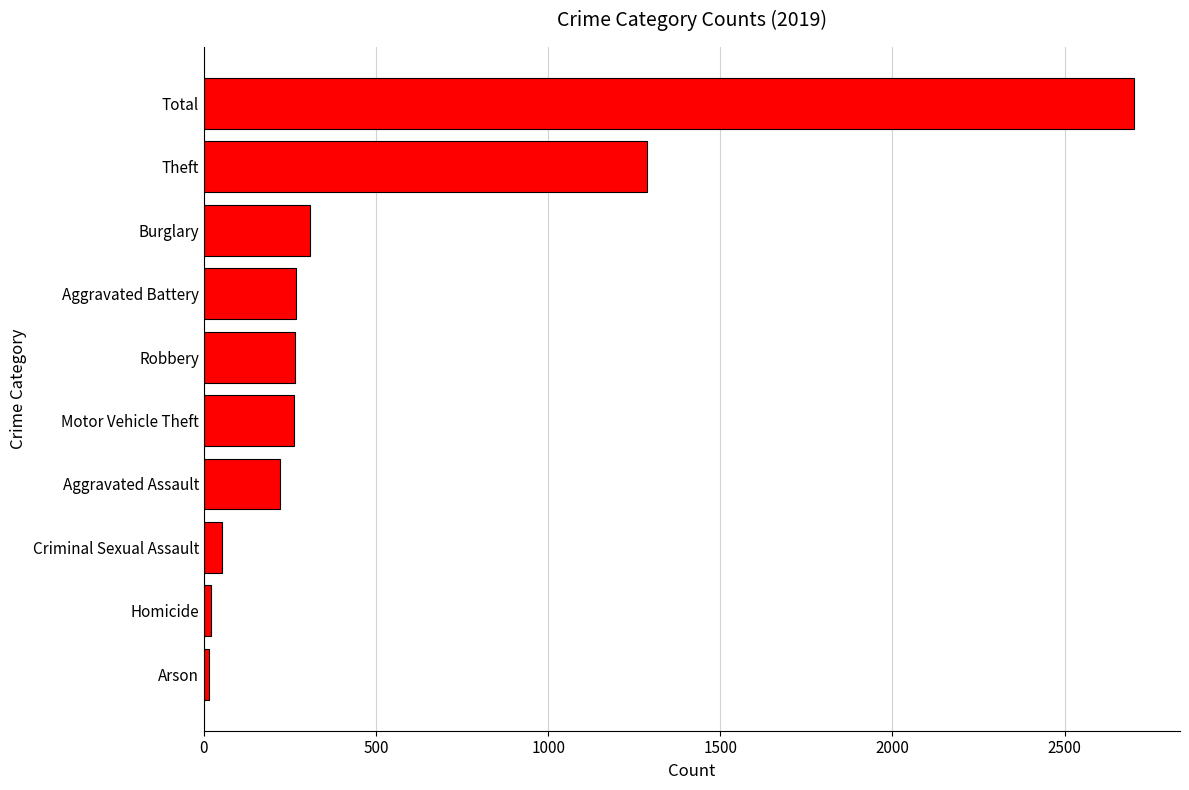

The chart shows a value of 264 at Robbery. True or false?

True